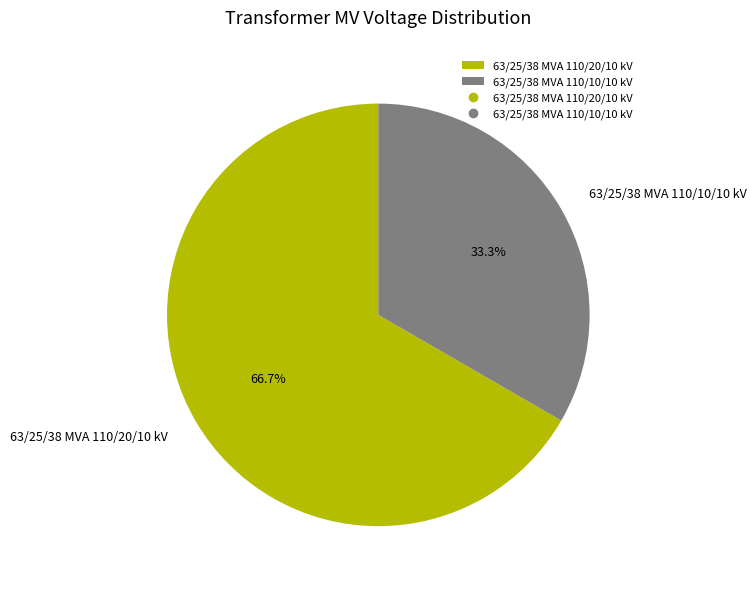

Which category has the biggest portion of the pie?

63/25/38 MVA 110/20/10 kV